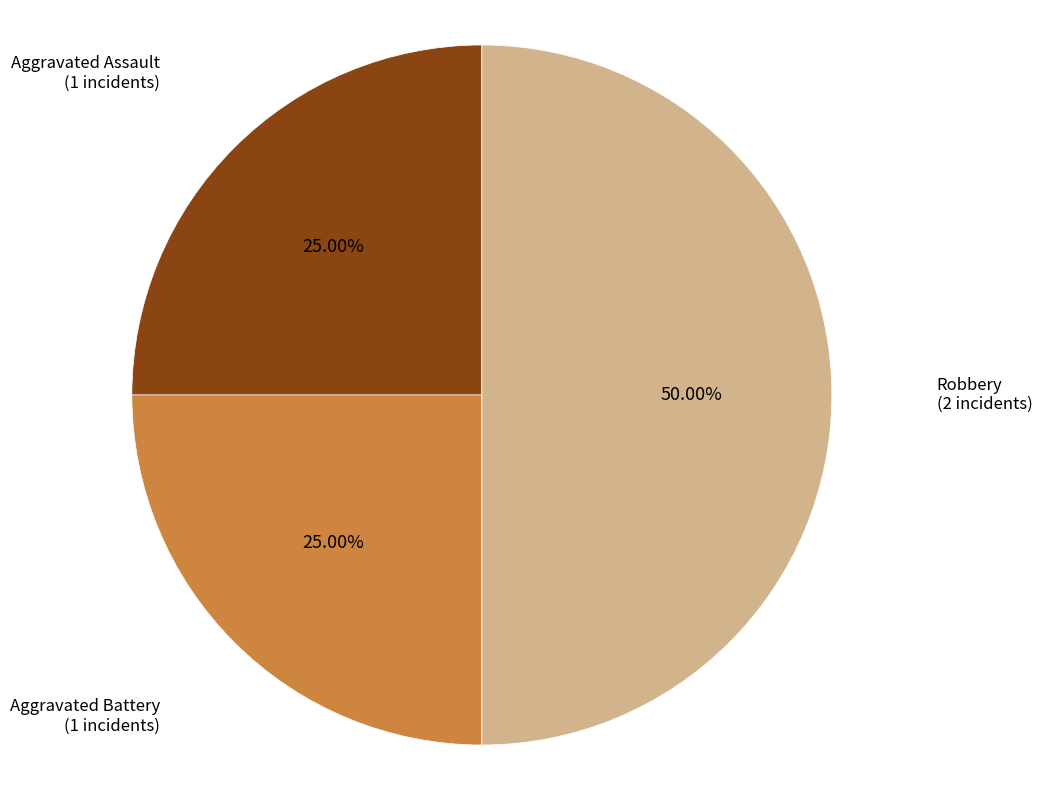

Count the number of slices in the pie.

3